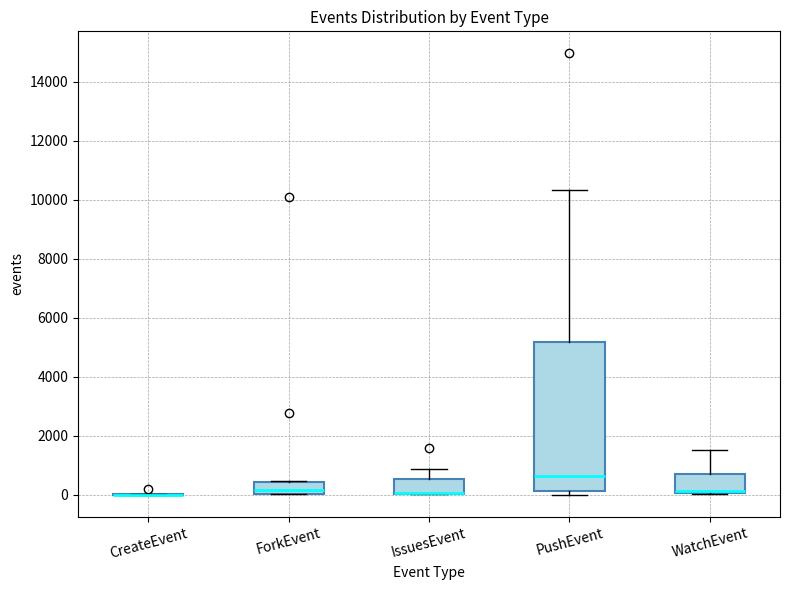

Reading left to right, transcribe this box plot: for each box, give where its median line is, the range the box spans, and where its two whiskers end, as read against the y-axis. The values are not printed on the chart, so give them approximately, as read against the axis.

CreateEvent: box collapsed to a line at 0, whiskers 0 to 0
ForkEvent: median 200, box 0 to 400, whiskers 0 to 400
IssuesEvent: median 0 (drawn on the box's lower edge), box 0 to 600, whiskers 0 to 800
PushEvent: median 600, box 200 to 5200, whiskers 0 to 10400
WatchEvent: median 200, box 0 to 800, whiskers 0 to 1600